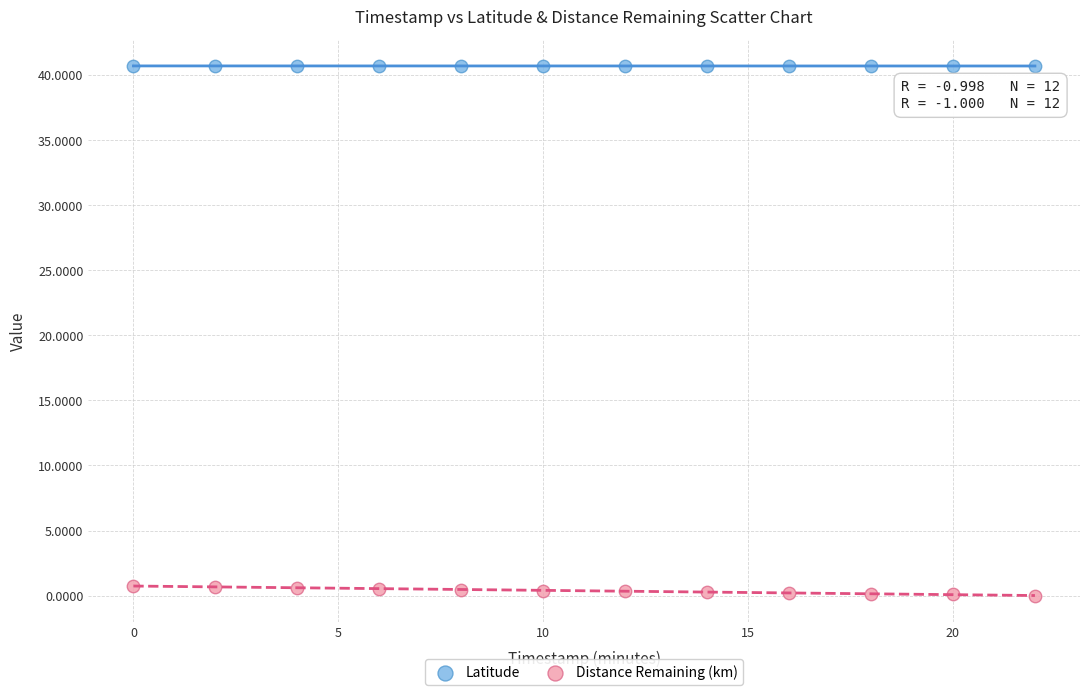

Which series reaches the maximum Y coordinate?

Latitude